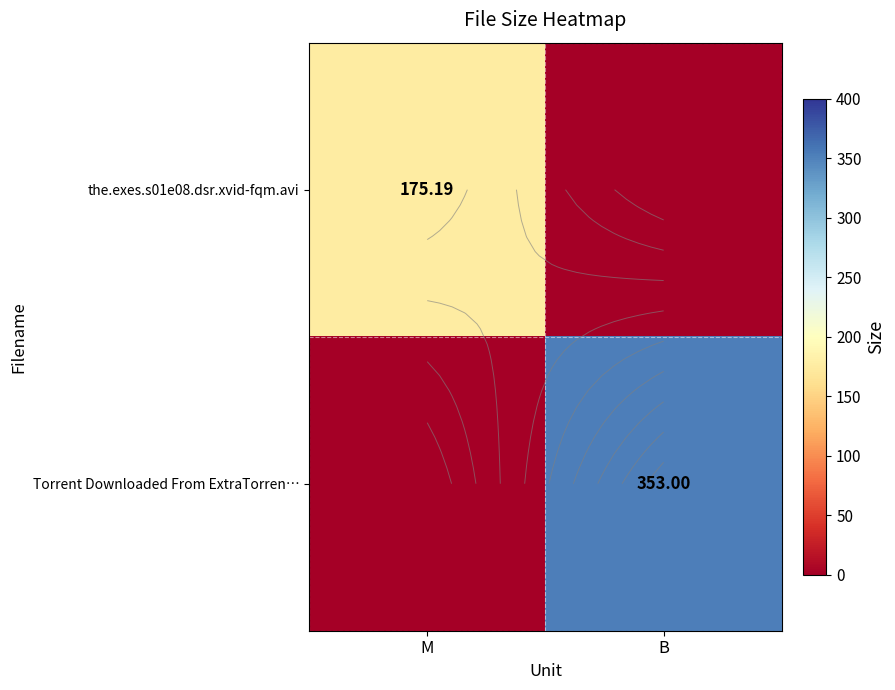

At which label does the.exes.s01e08.dsr.xvid-fqm.avi first exceed 175?

M